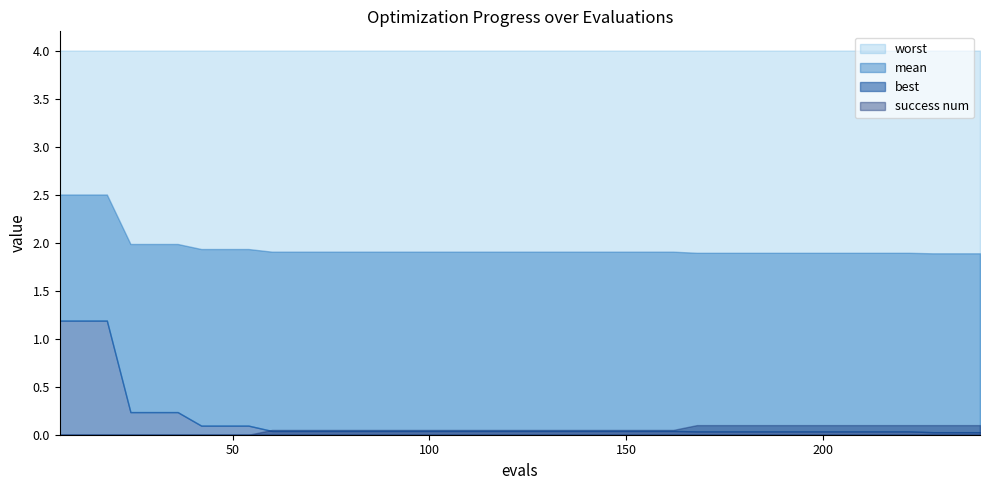

What is the average value of the worst series?

4.0